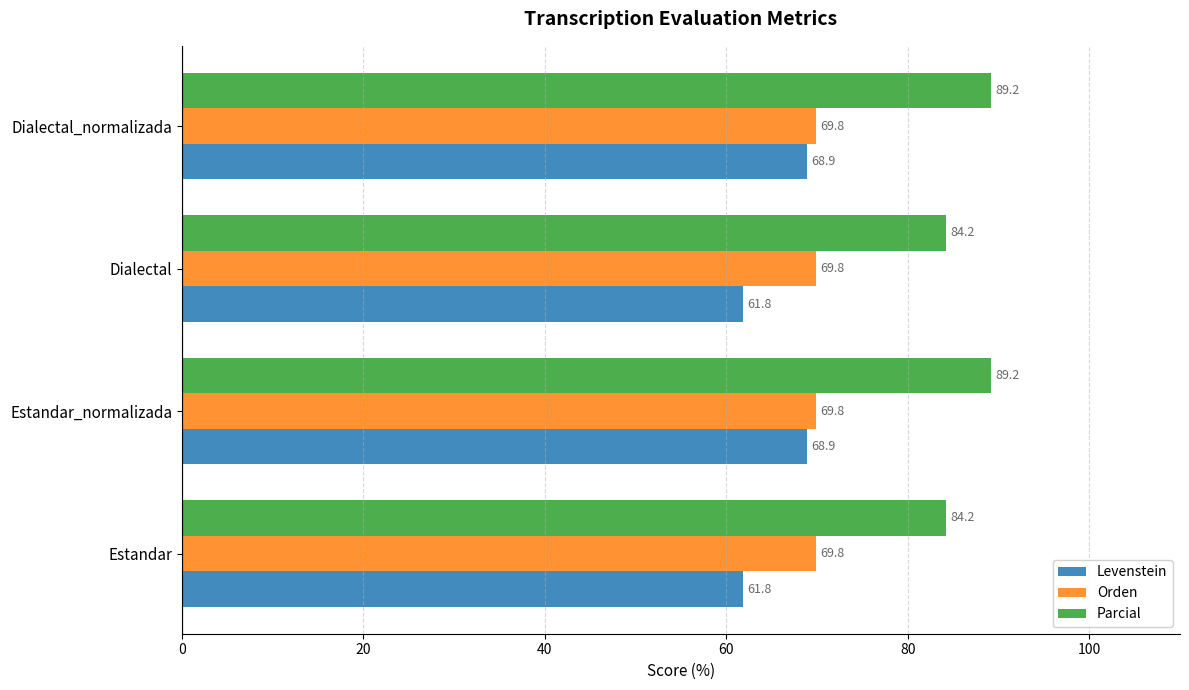

What are all the series names shown in the legend?

Levenstein, Orden, Parcial